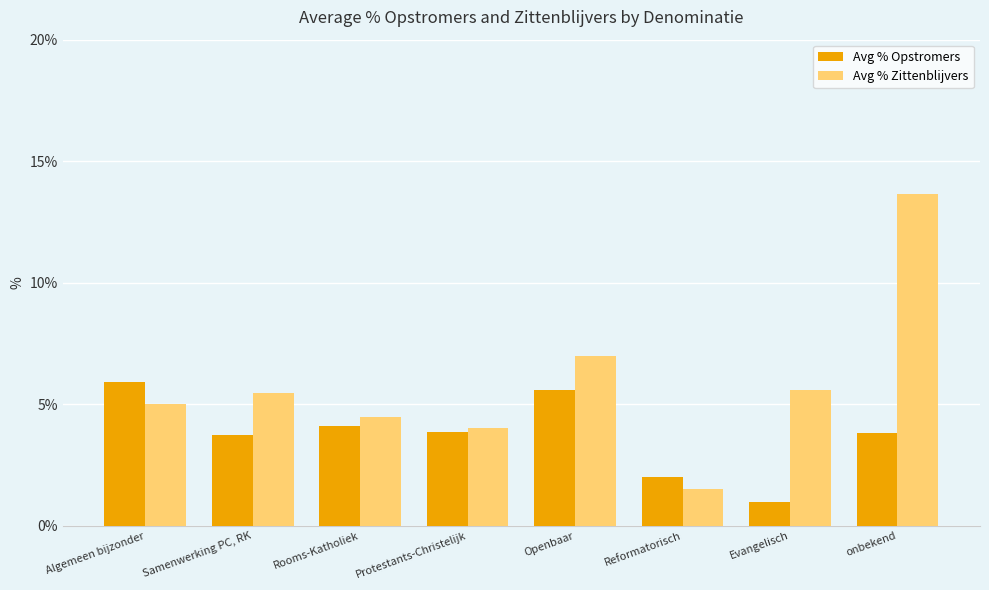

List the series in order of their peak value, lowest first.

Avg % Opstromers, Avg % Zittenblijvers